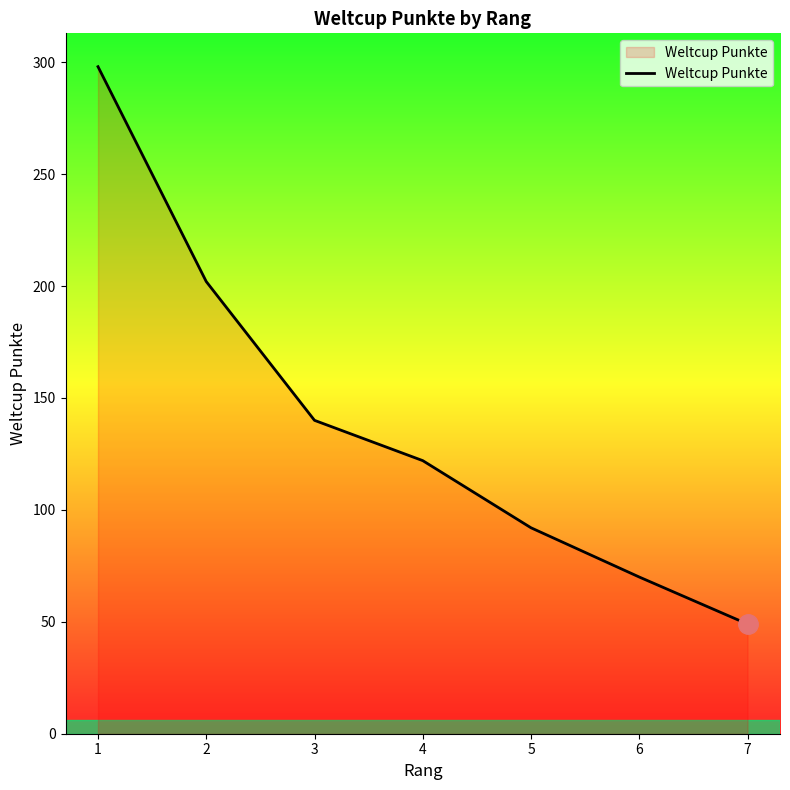

What is the change in value from 2 to 7?

-153